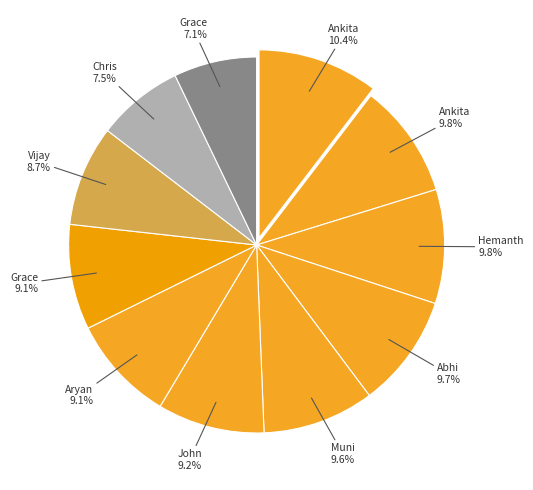

How many slices are in this pie chart?

11